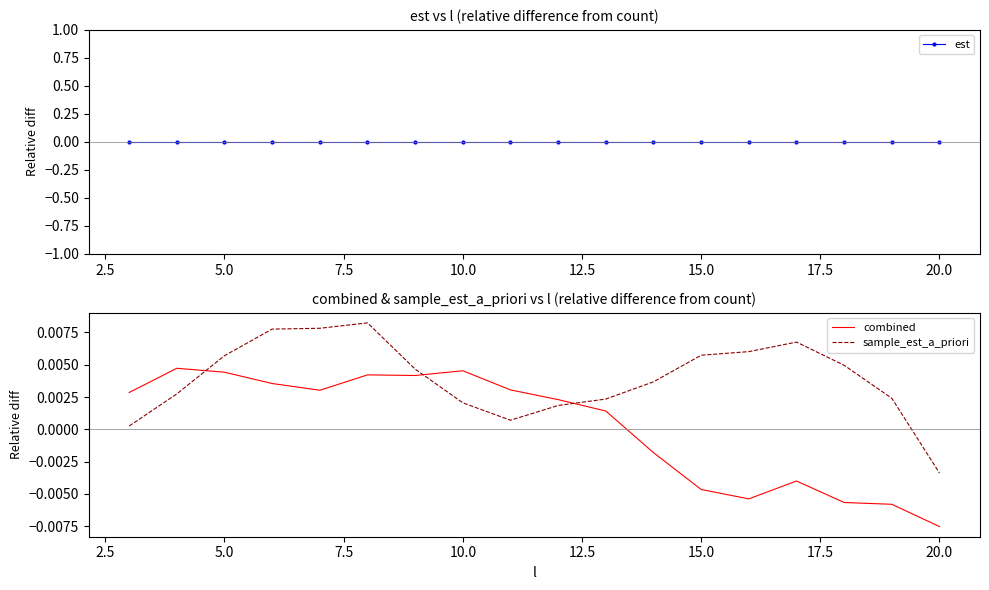

How many times do combined and sample_est_a_priori cross each other?

3